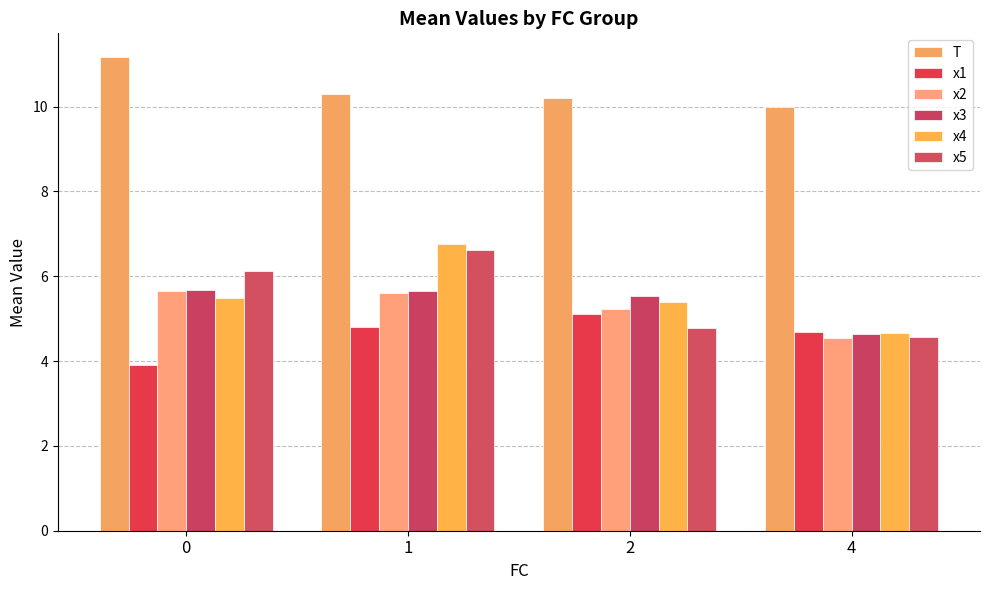

At how many categories does at least one series exceed 4?

4